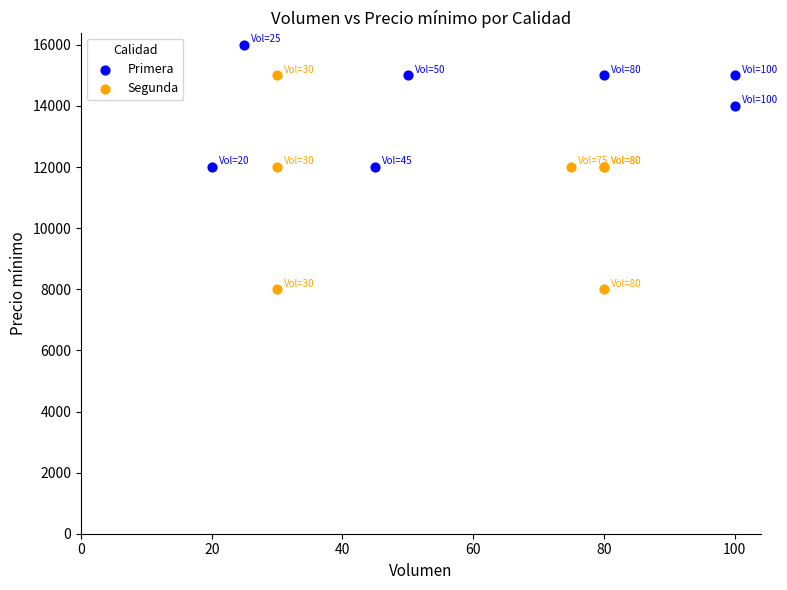

What are all the series names shown in the legend?

Primera, Segunda